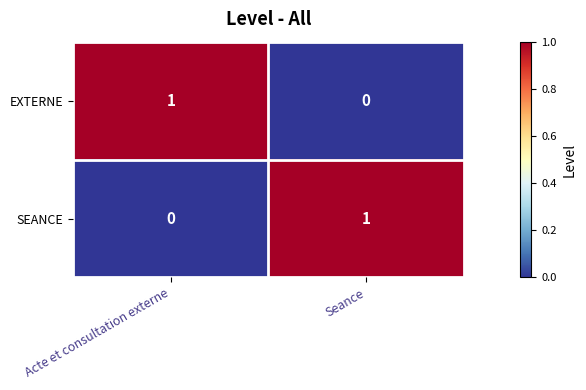

The EXTERNE series shows 1 at Seance. True or false?

False